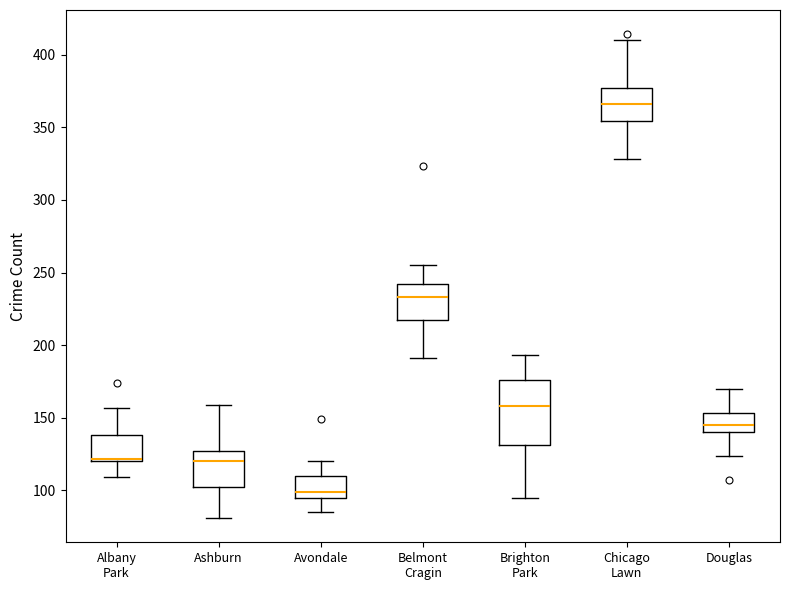

Where is the lower edge of the box for Avondale on the y-axis? The values are not printed on the chart, so give them approximately, as read against the axis.

95